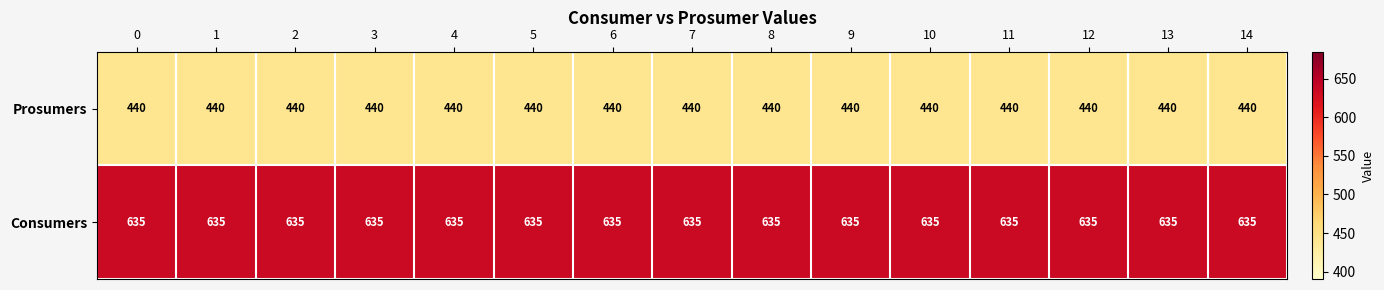

What is the maximum value shown in the chart?

635